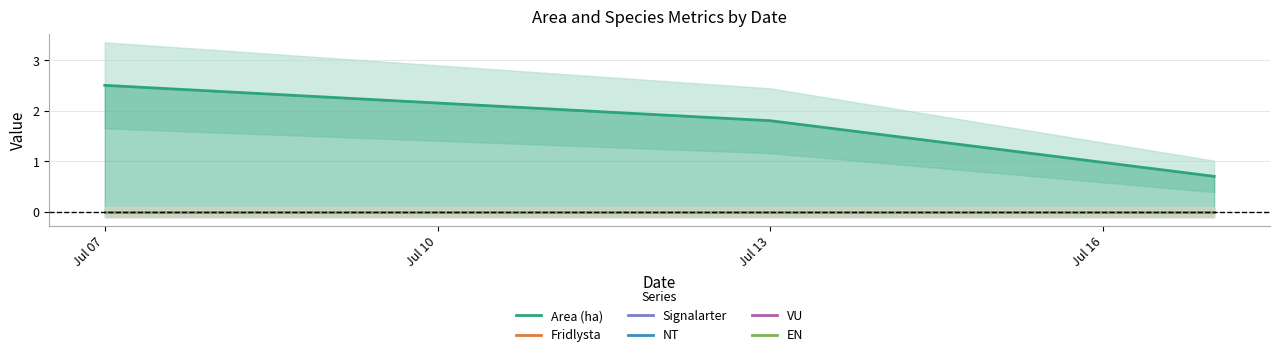

What are all the series names shown in the legend?

Area (ha), Fridlysta, Signalarter, NT, VU, EN